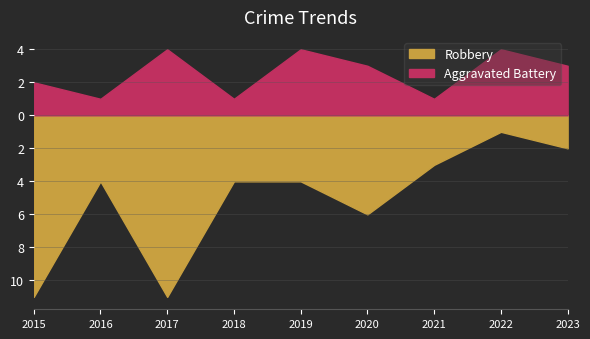

Where is the first local minimum for Robbery?

2016